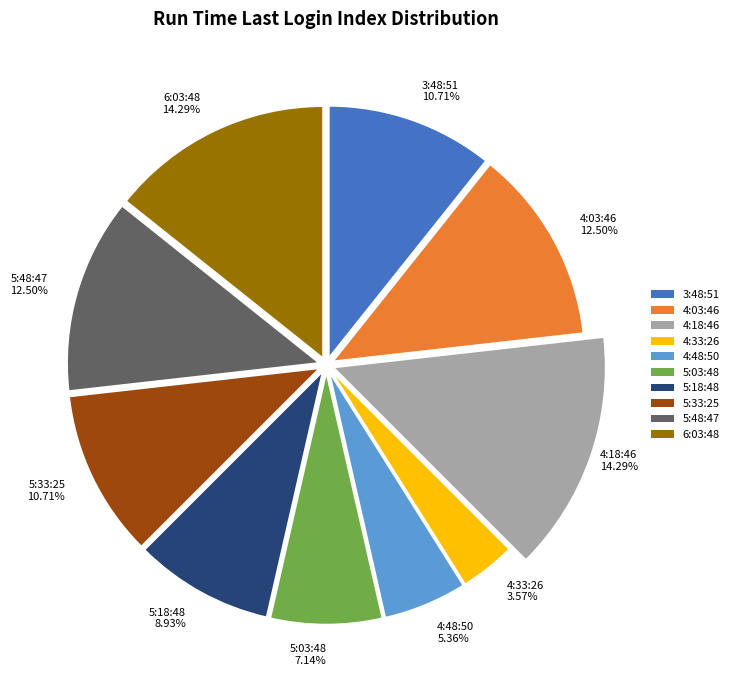

How many segments does this pie chart have?

10